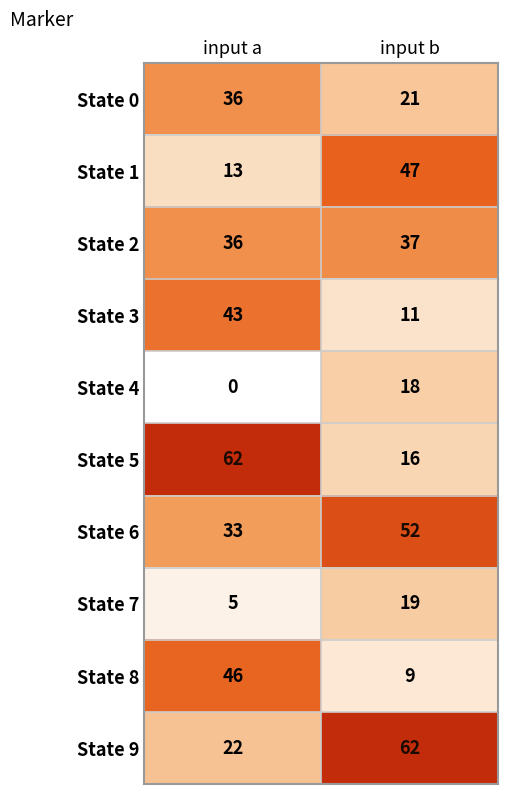

True or false: State 6 has a value of 59 at input a.

False